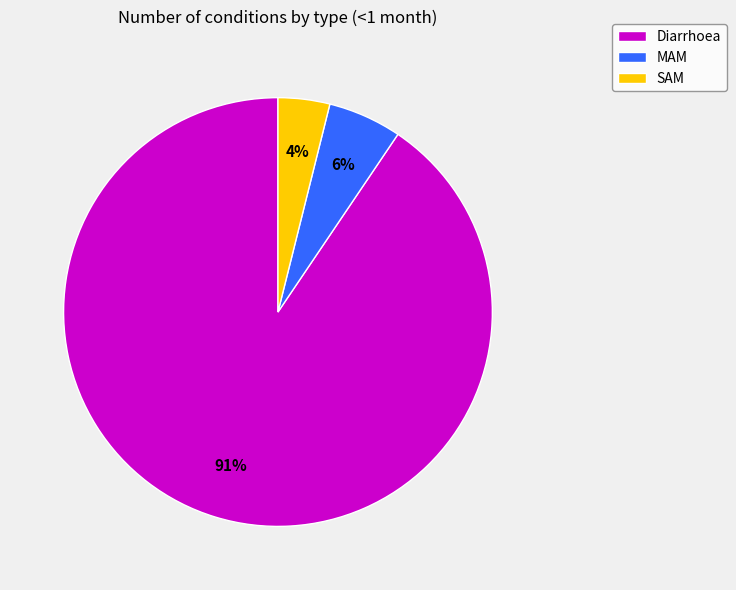

Count the number of slices in the pie.

3